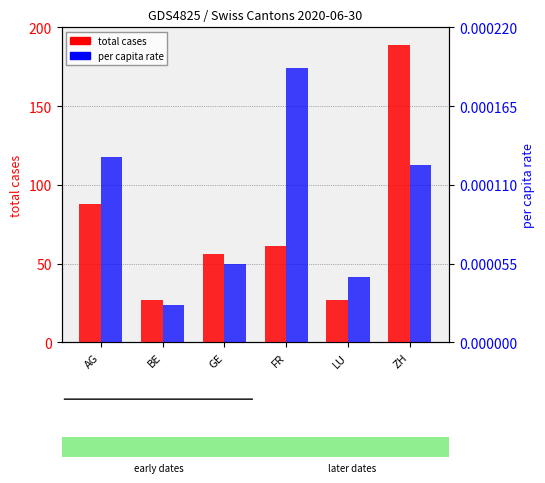

The value of total cases at FR is 12.6. True or false?

False